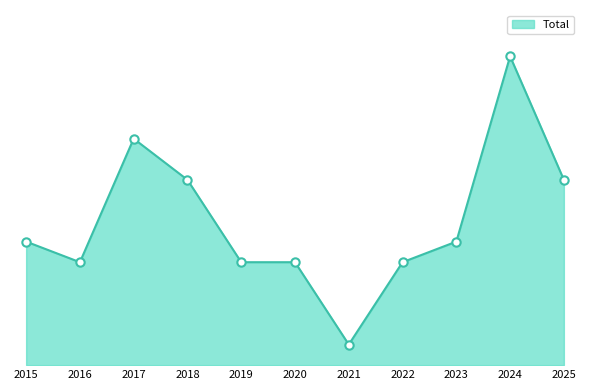

Where is the first local minimum?

2016